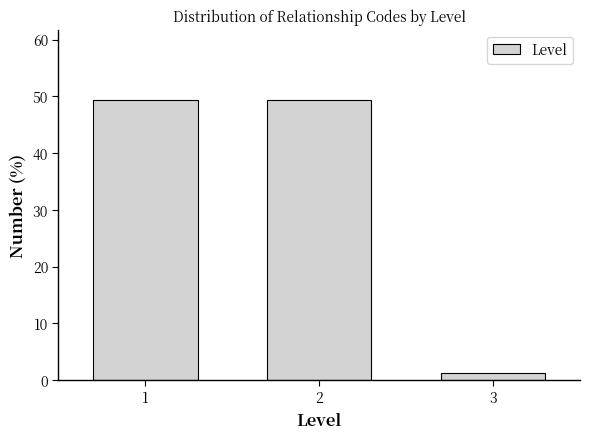

Reading right to left, extract all data points from this chart.

3=1.2	2=49.4	1=49.4